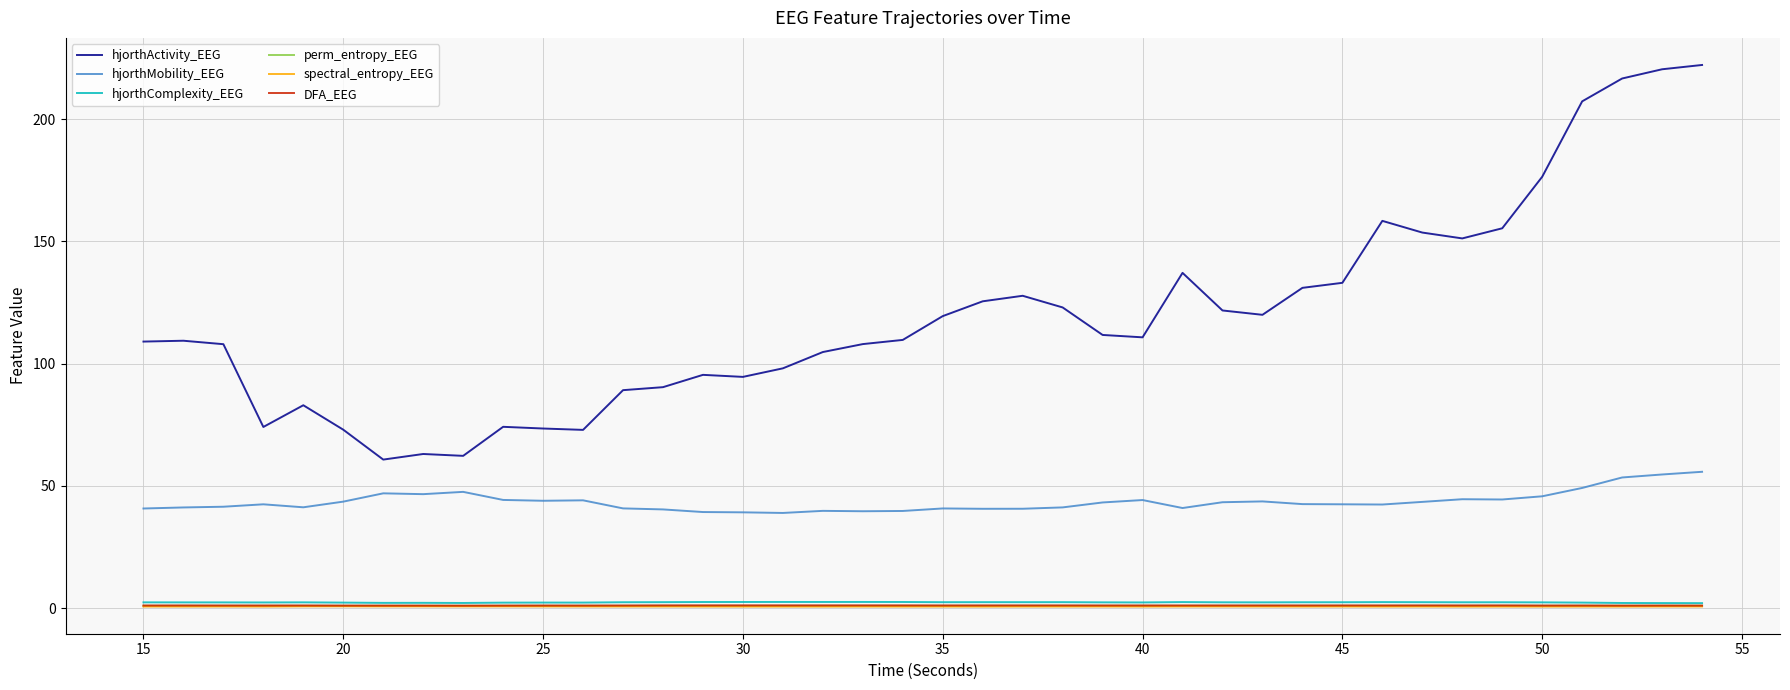

Which series has the widest spread of values?

hjorthActivity_EEG